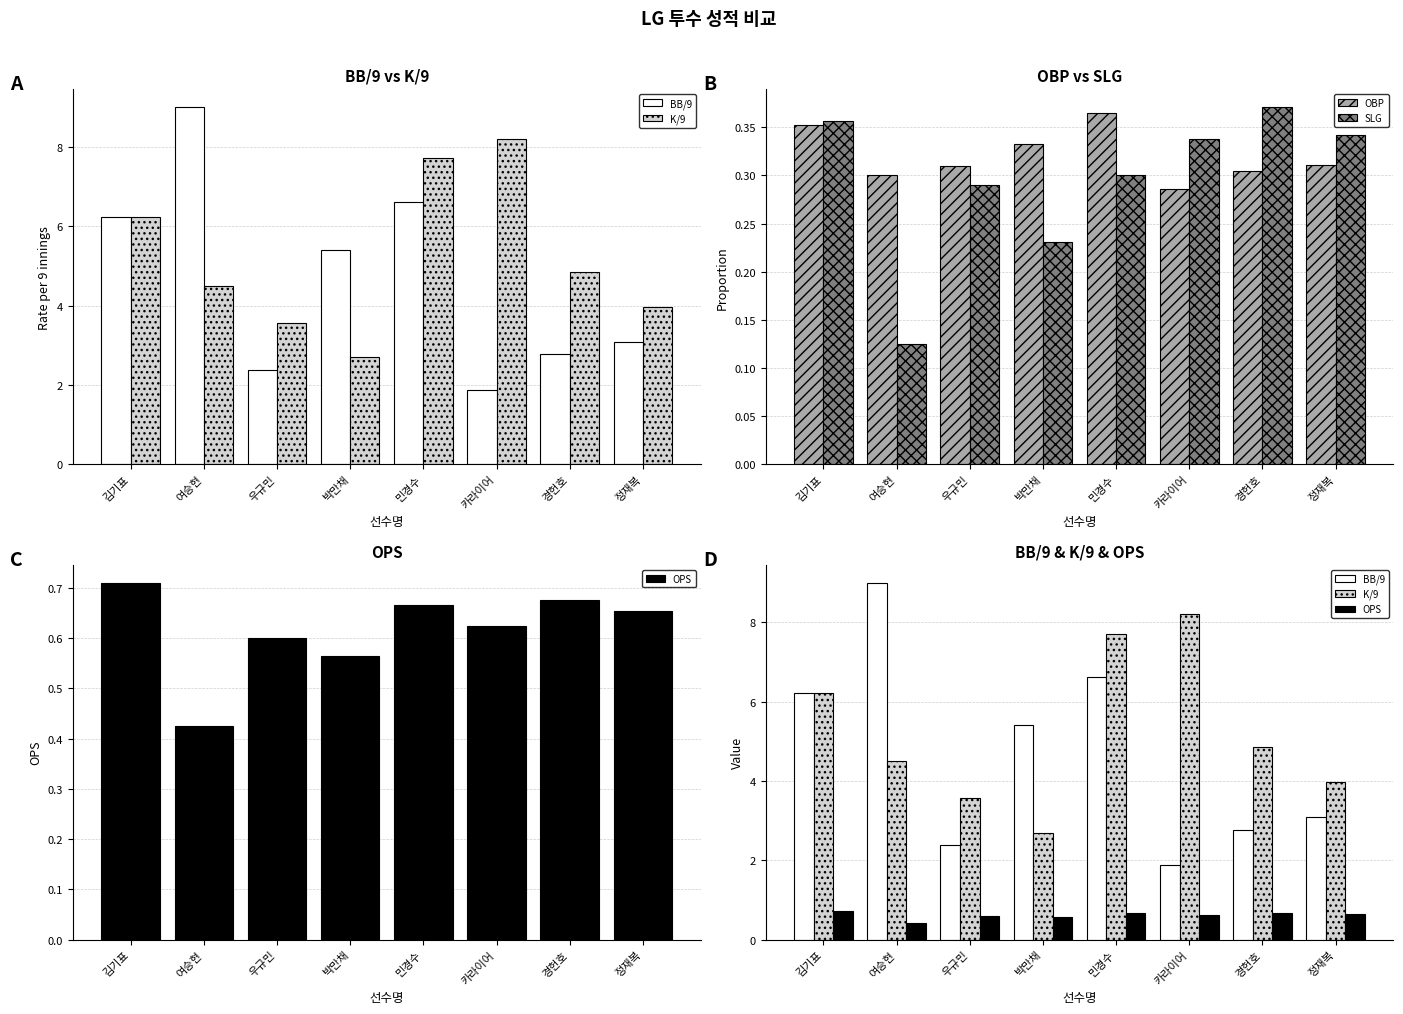

Are the bars horizontal?

No